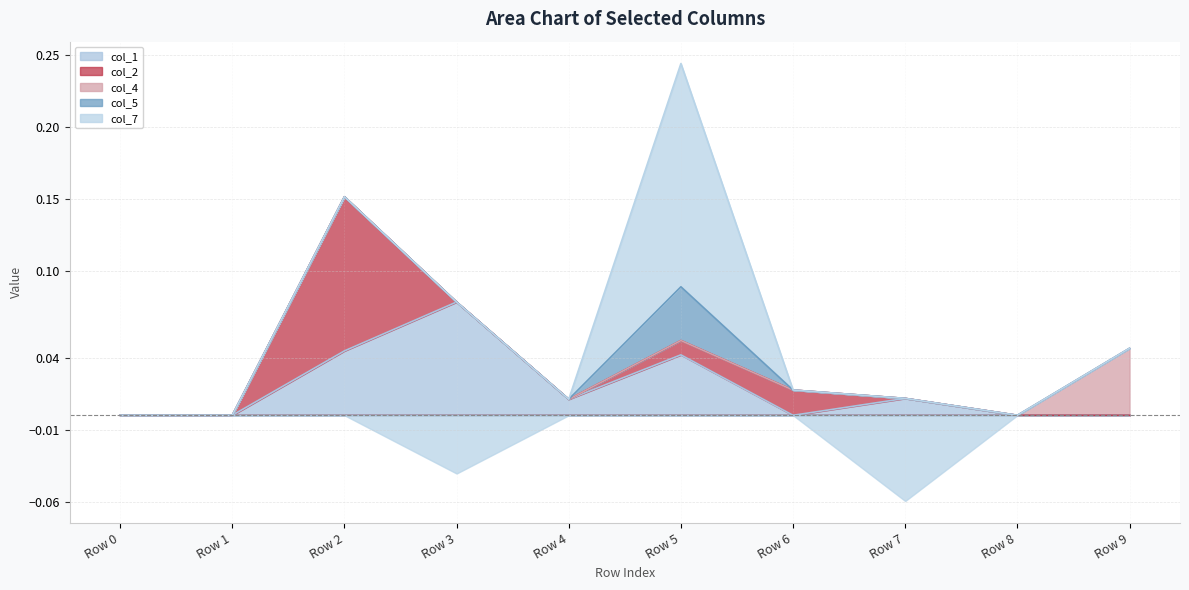

The col_7 series shows 0.0 at Row 0. True or false?

True